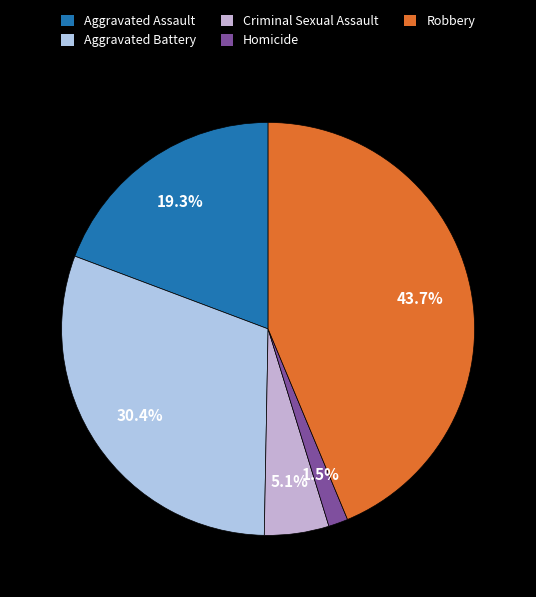

What portion of the pie excludes Aggravated Assault?

80.7%